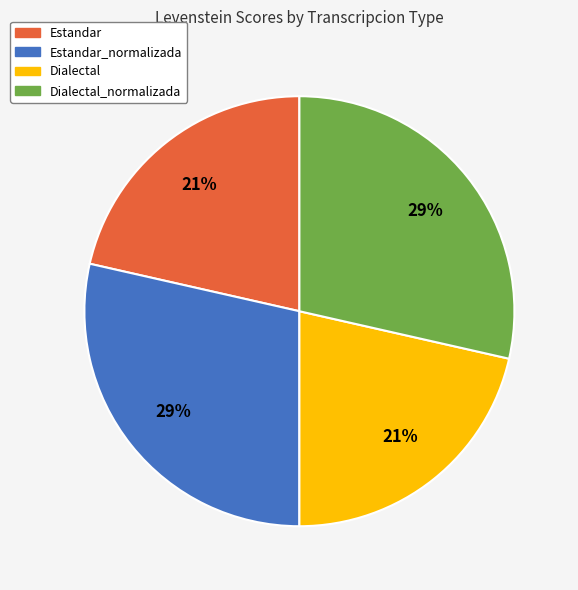

Is there any slice that represents more than half of the pie?

No